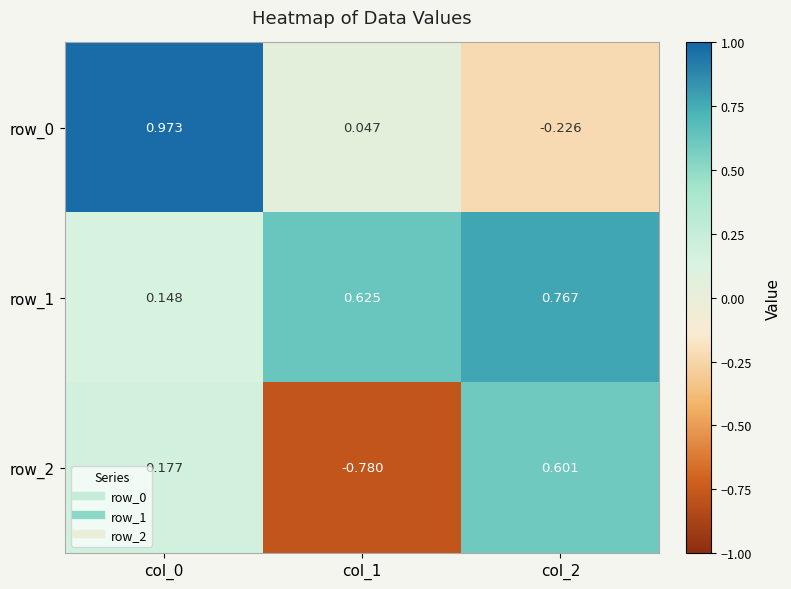

Which series changed the most between col_1 and col_2?

row_2